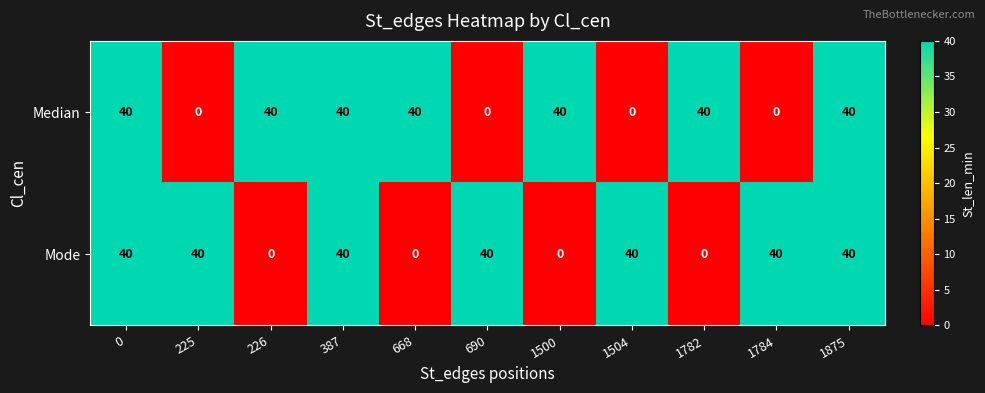

Reading right to left, what are all the values shown in this chart?

Median: 1875=40	1784=0	1782=40	1504=0	1500=40	690=0	668=40	387=40	226=40	225=0	0=40
Mode: 1875=40	1784=40	1782=0	1504=40	1500=0	690=40	668=0	387=40	226=0	225=40	0=40